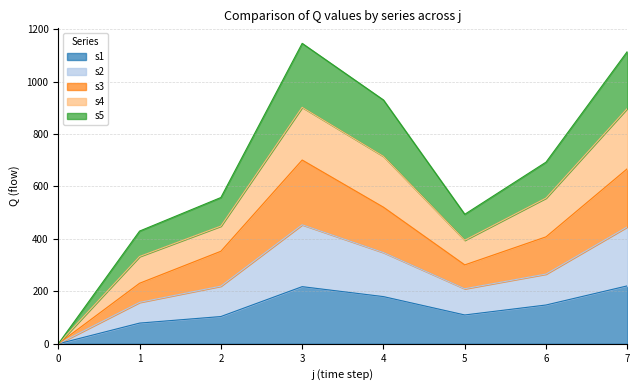

Does the chart display data point markers on the line(s)?

No